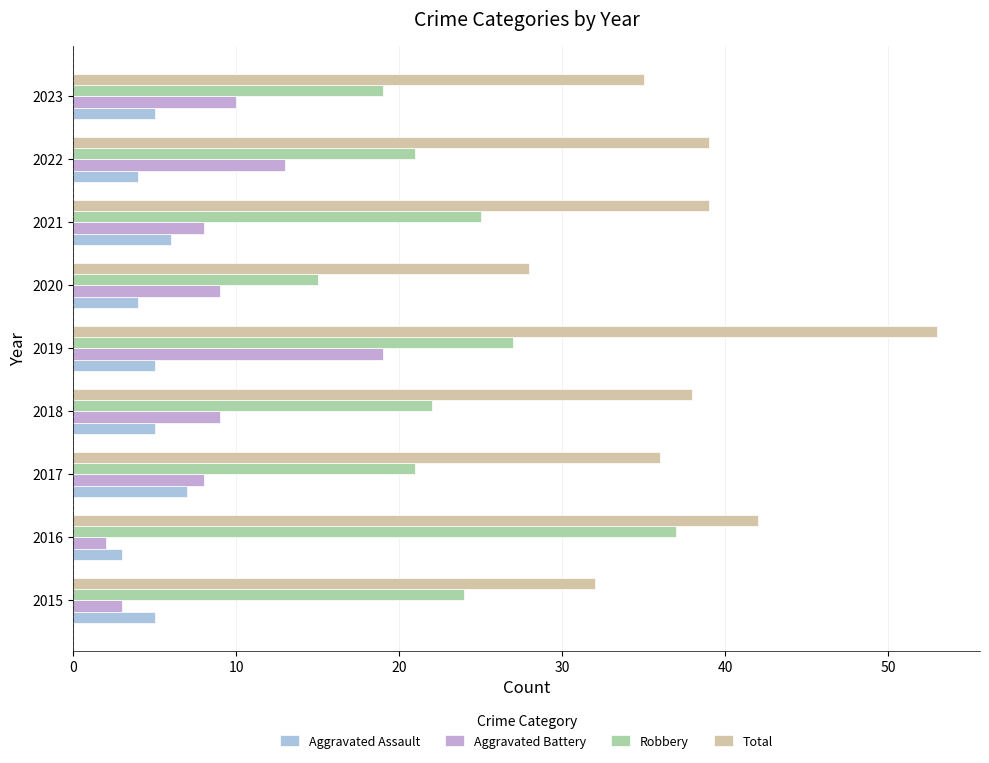

Rank the series at 2018 from lowest to highest value.

Aggravated Assault, Aggravated Battery, Robbery, Total